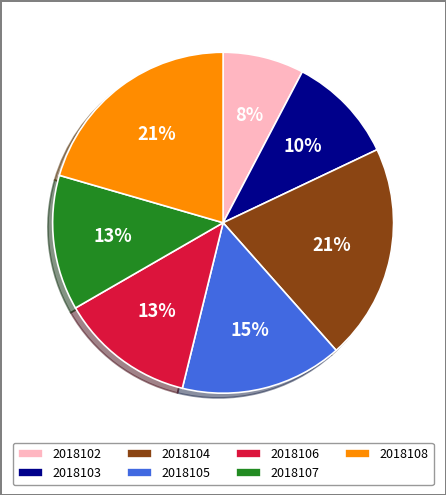

Is it true that 2018106 is 13% of the pie?

True